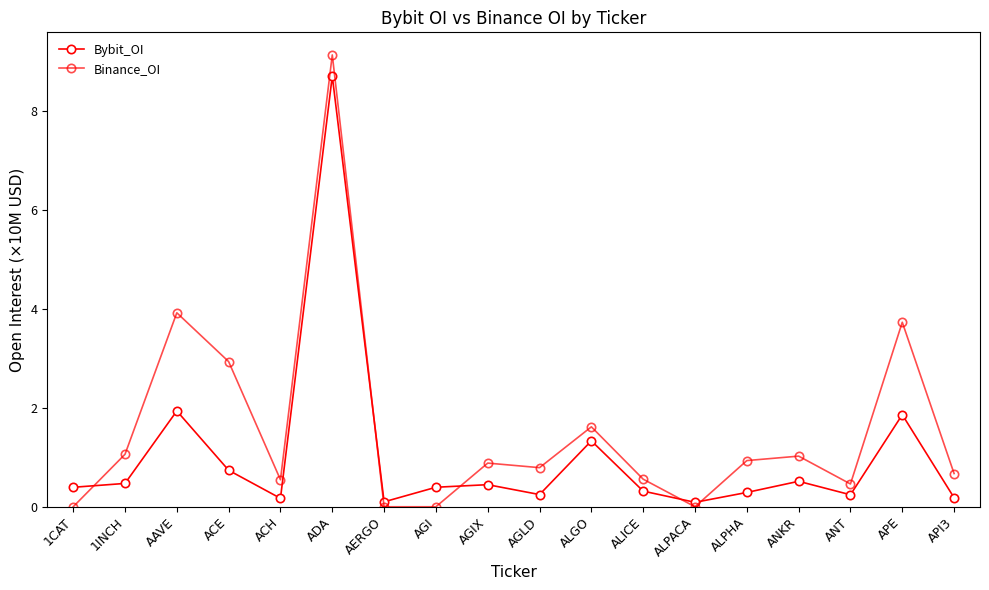

What is the sum of the Bybit_OI values at ALPACA and 1INCH?

0.6